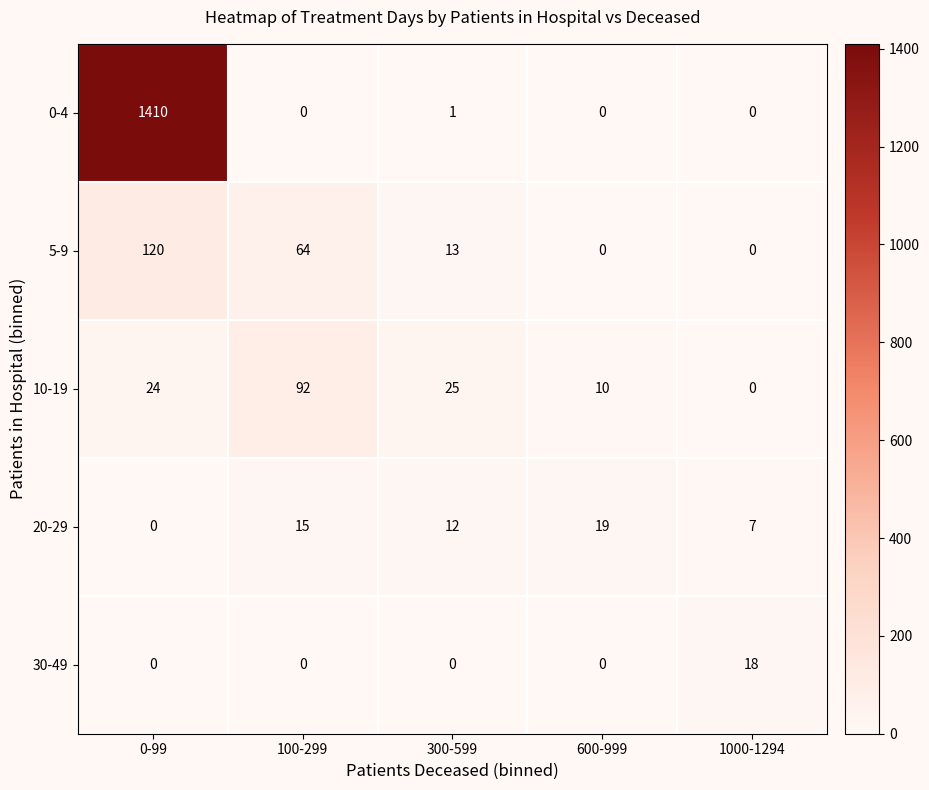

What is the total value across all series at 300-599?

51